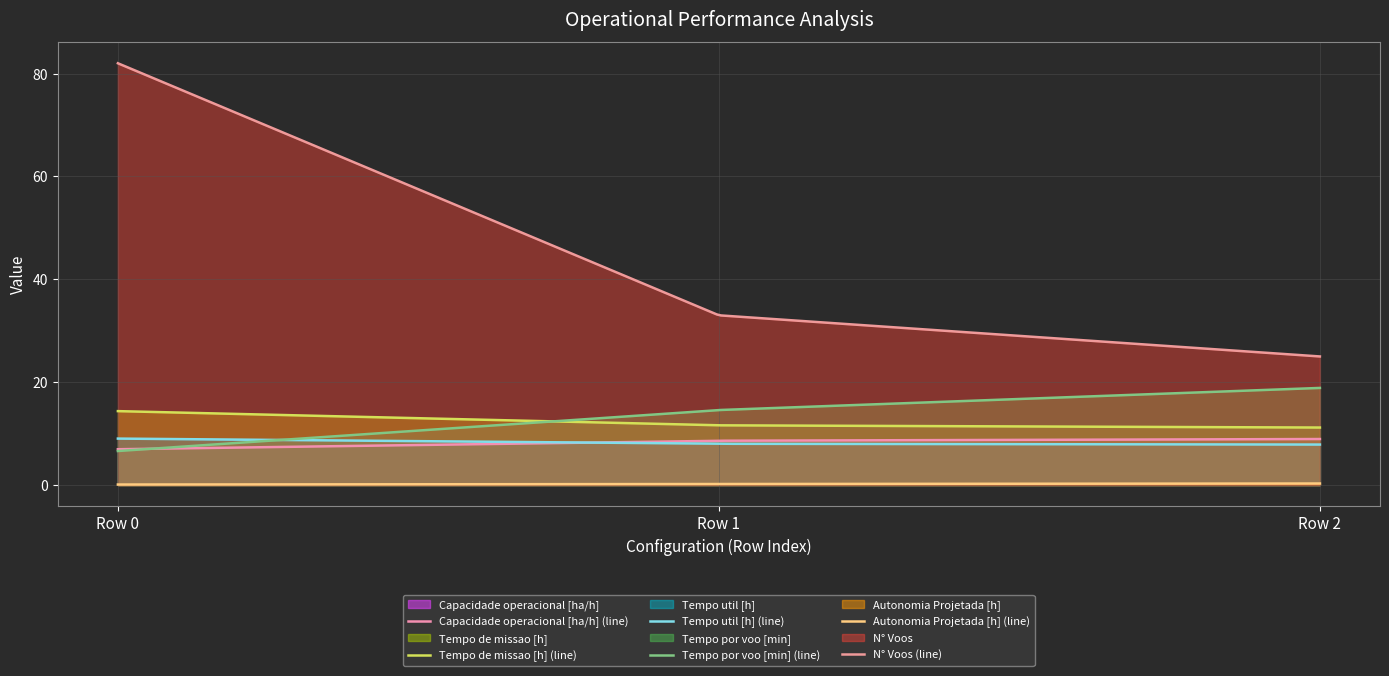

Between Row 0 and Row 2, which series saw the biggest shift?

N° Voos (line)